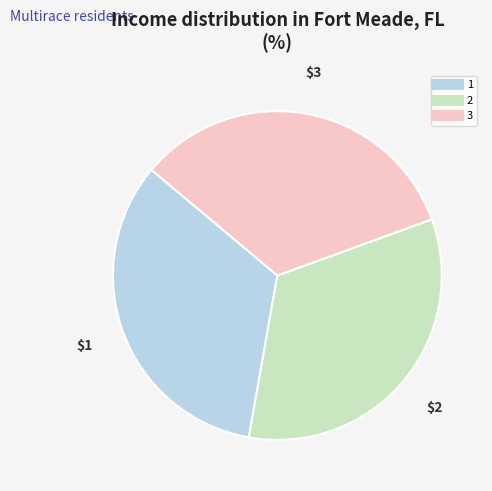

Is the sum of 1 and 2 greater than half?

Yes